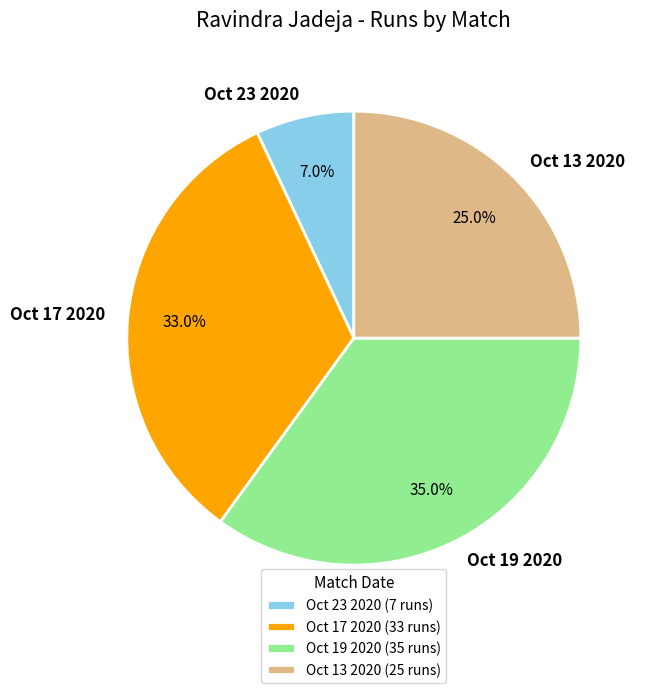

To the nearest percent, what is the difference between the Oct 19 2020 and Oct 13 2020 slice percentages?

10%